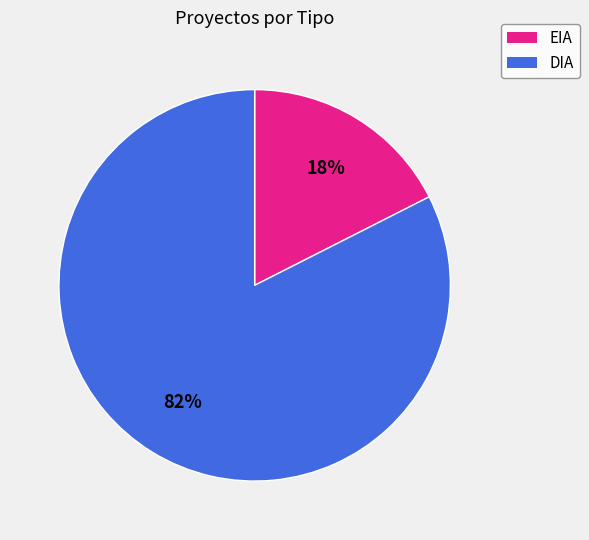

To the nearest percent, what is the average slice percentage?

50%